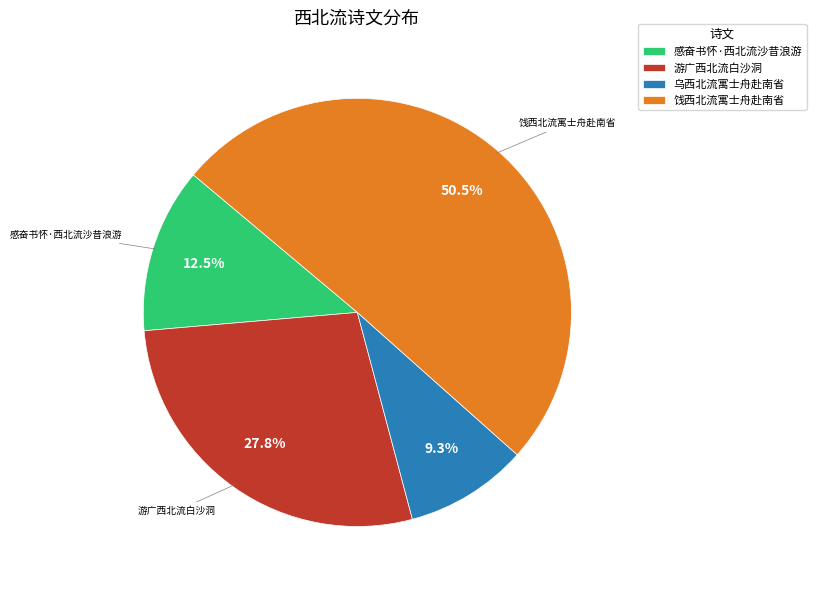

The 乌西北流寓士舟赴南省 slice represents 9% of the pie. True or false?

True